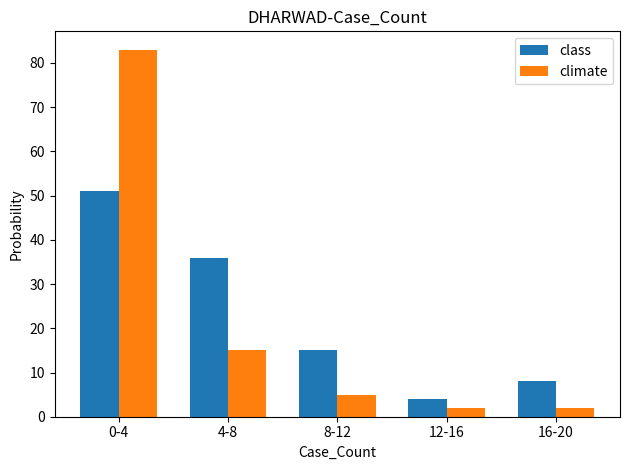

List the series in order of their peak value, highest first.

climate, class